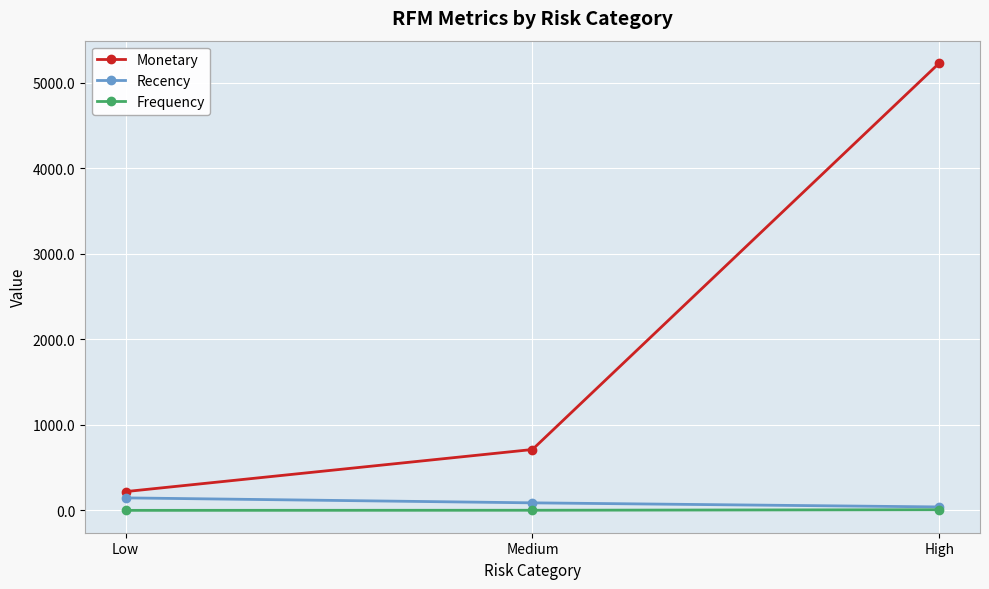

What is the spread (max minus min) of values at Medium?

710.0